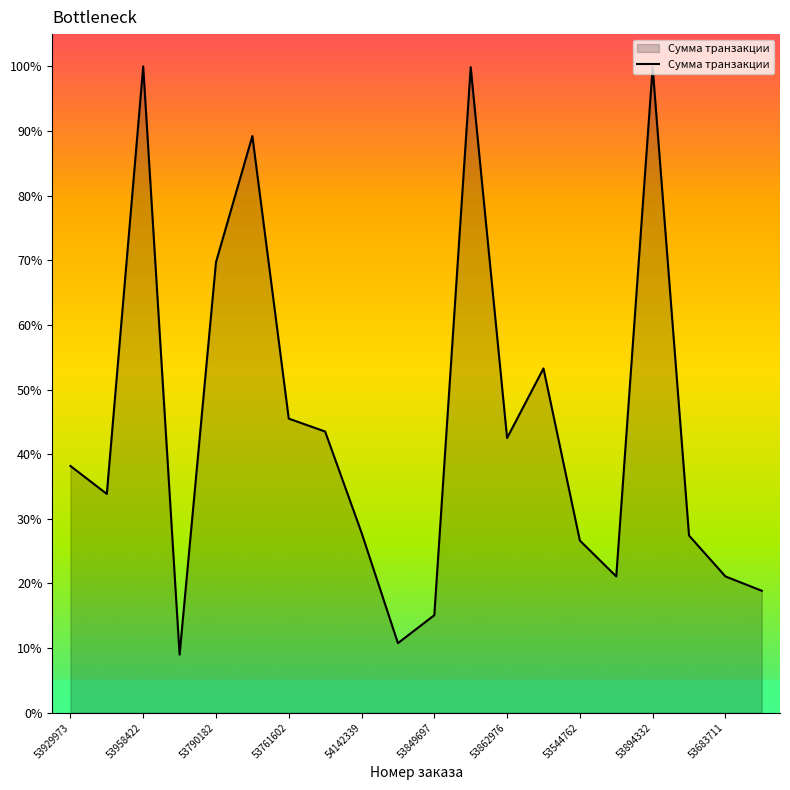

What is the smallest value displayed?

9.0